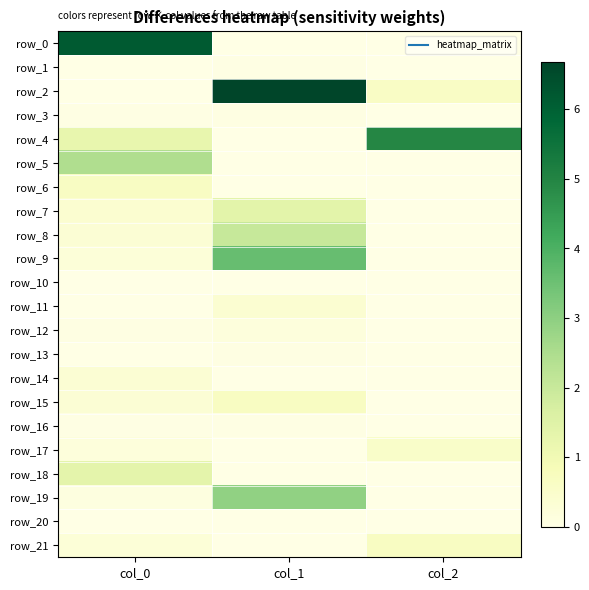

What is the sum of the row_15 values at col_1 and col_0?

1.0